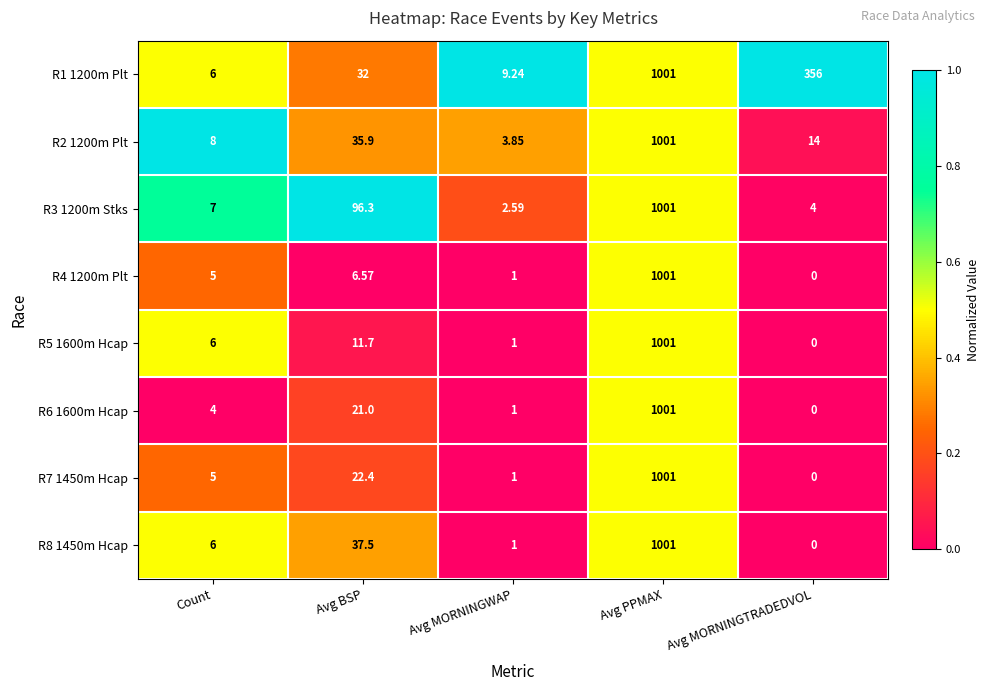

At which label does R7 1450m Hcap reach its minimum?

Avg MORNINGTRADEDVOL